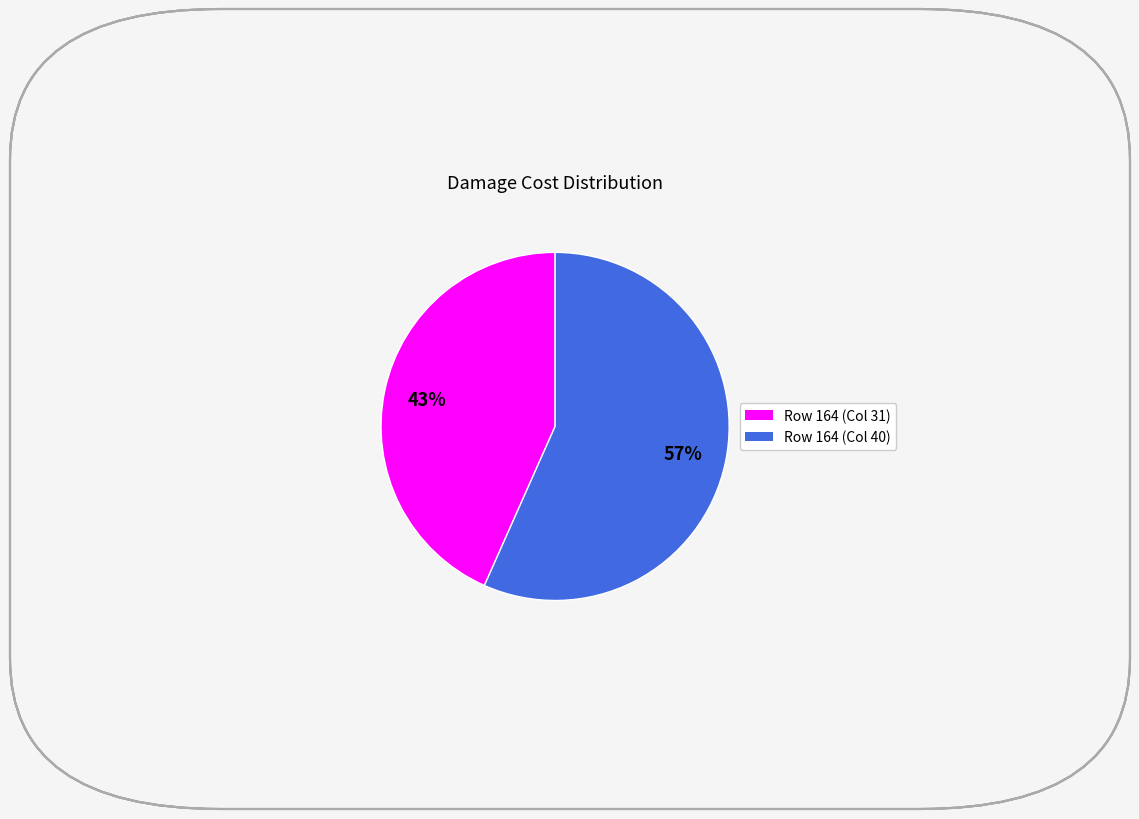

Rank the categories by value from lowest to highest.

Row 164 (Col 31), Row 164 (Col 40)